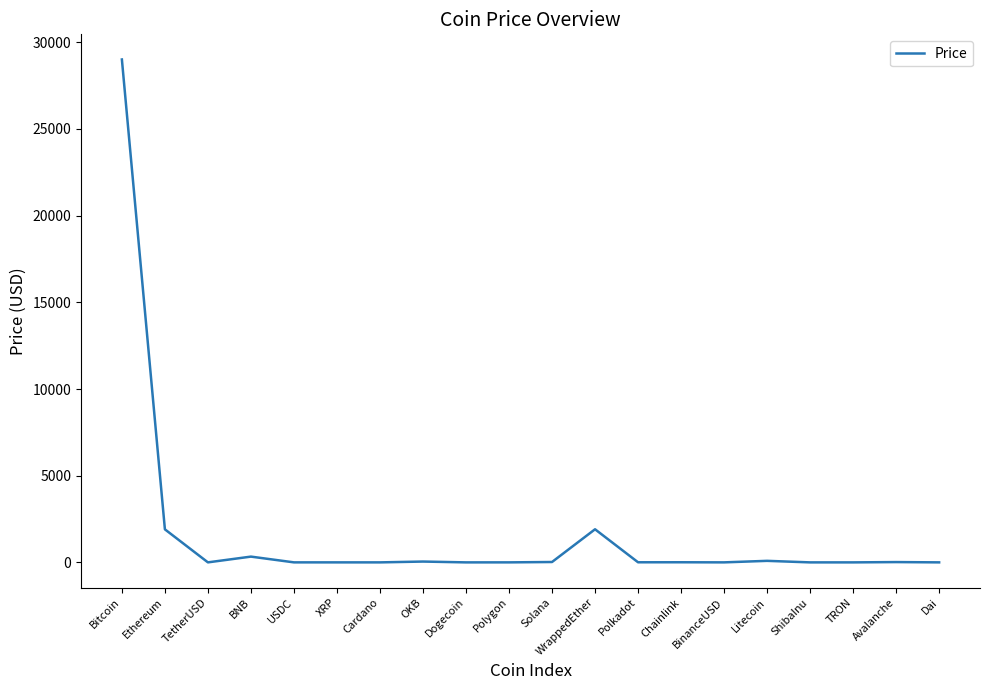

At which category does the chart reach its peak across all series?

Bitcoin